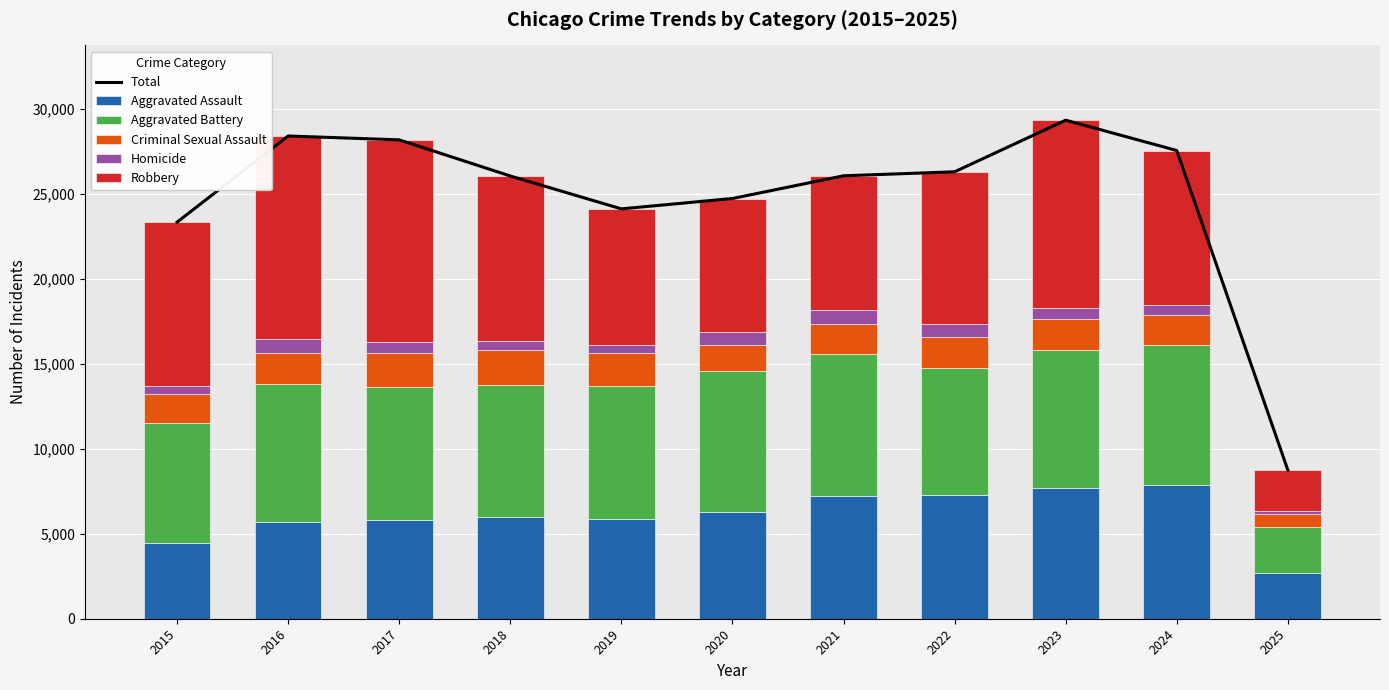

Reading left to right, transcribe all the data shown in this chart.

Total: 23343	28411	28184	26056	24122	24732	26069	26303	29341	27557	8755
Aggravated Assault: 4480	5713	5793	6002	5841	6265	7242	7281	7712	7900	2697
Aggravated Battery: 7018	8085	7845	7734	7858	8320	8346	7494	8079	8184	2725
Criminal Sexual Assault: 1711	1867	1993	2051	1929	1505	1755	1835	1866	1765	731
Homicide: 496	786	672	588	499	787	806	728	632	587	160
Robbery: 9638	11960	11881	9681	7995	7855	7920	8965	11052	9121	2442